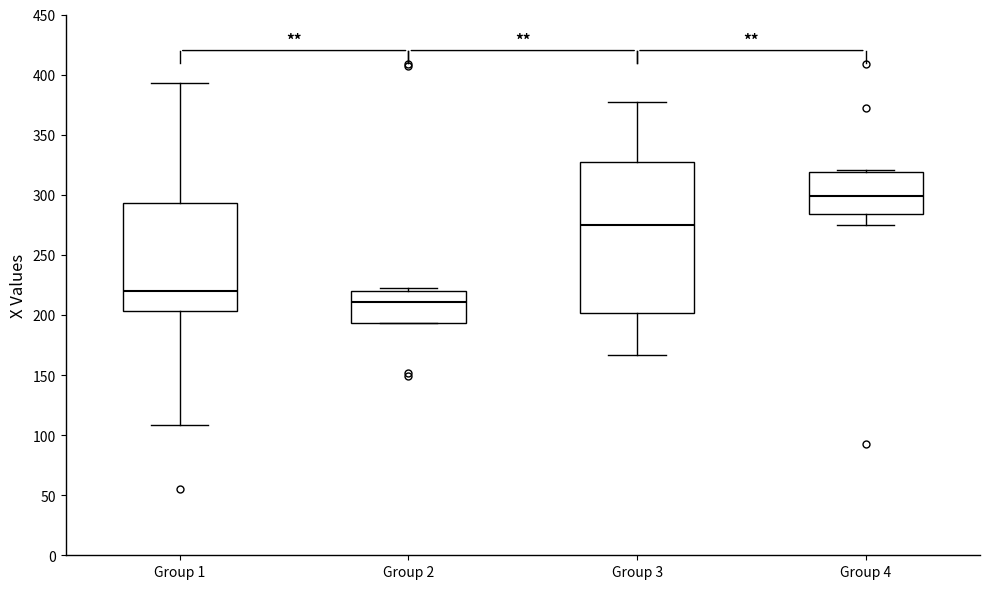

Reading left to right, transcribe this box plot: for each box, give where its median line is, the range the box spans, and where its two whiskers end, as read against the y-axis. The values are not printed on the chart, so give them approximately, as read against the axis.

Group 1: median 220, box 205 to 295, whiskers 110 to 395
Group 2: median 210, box 195 to 220, whiskers 195 to 220 (just above the box's upper edge)
Group 3: median 275, box 200 to 325, whiskers 165 to 375
Group 4: median 300, box 285 to 320, whiskers 275 to 320 (just above the box's upper edge)